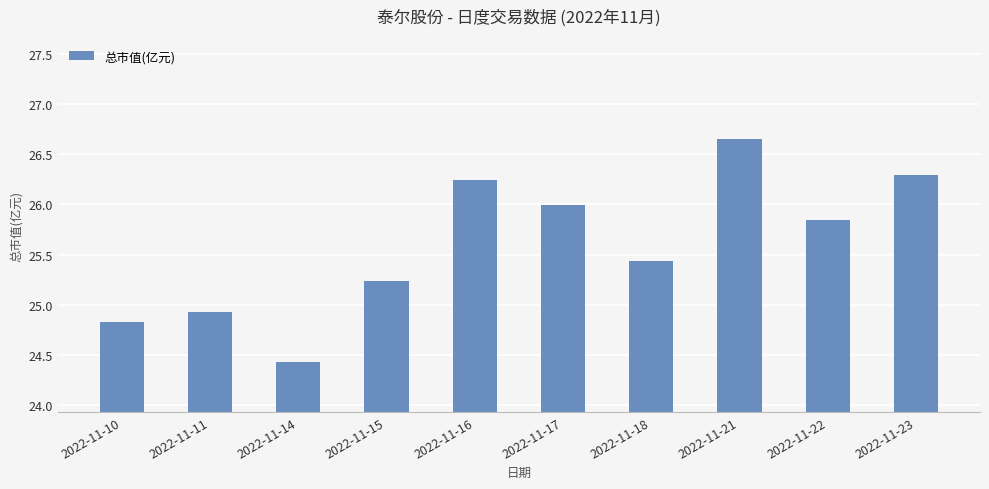

What is the ratio of the value at 2022-11-16 to the value at 2022-11-18?

1.0